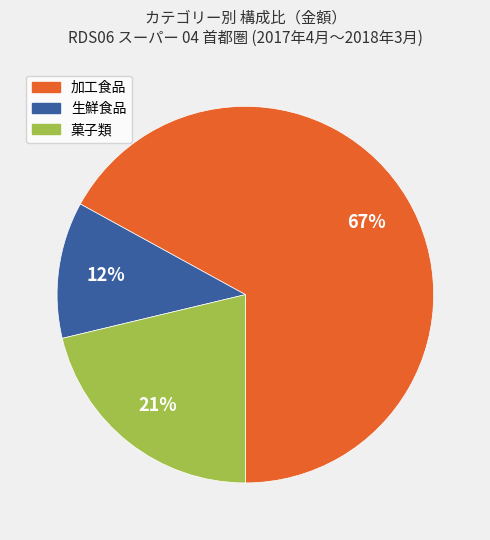

Do 加工食品 and 生鮮食品 together represent more than half of the pie?

Yes